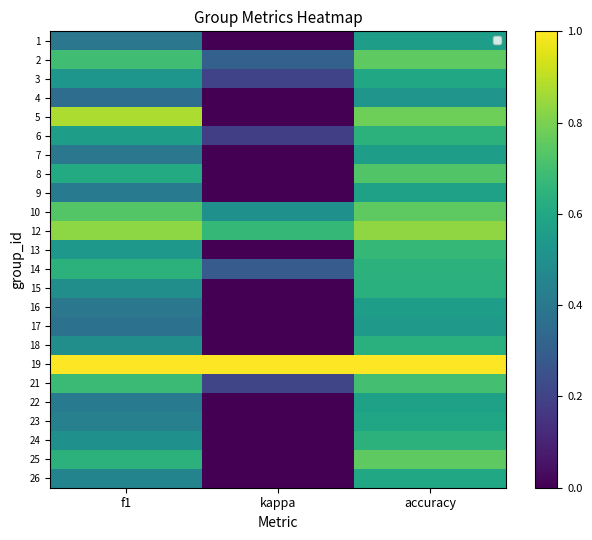

At which category does the chart reach its minimum across all series?

kappa